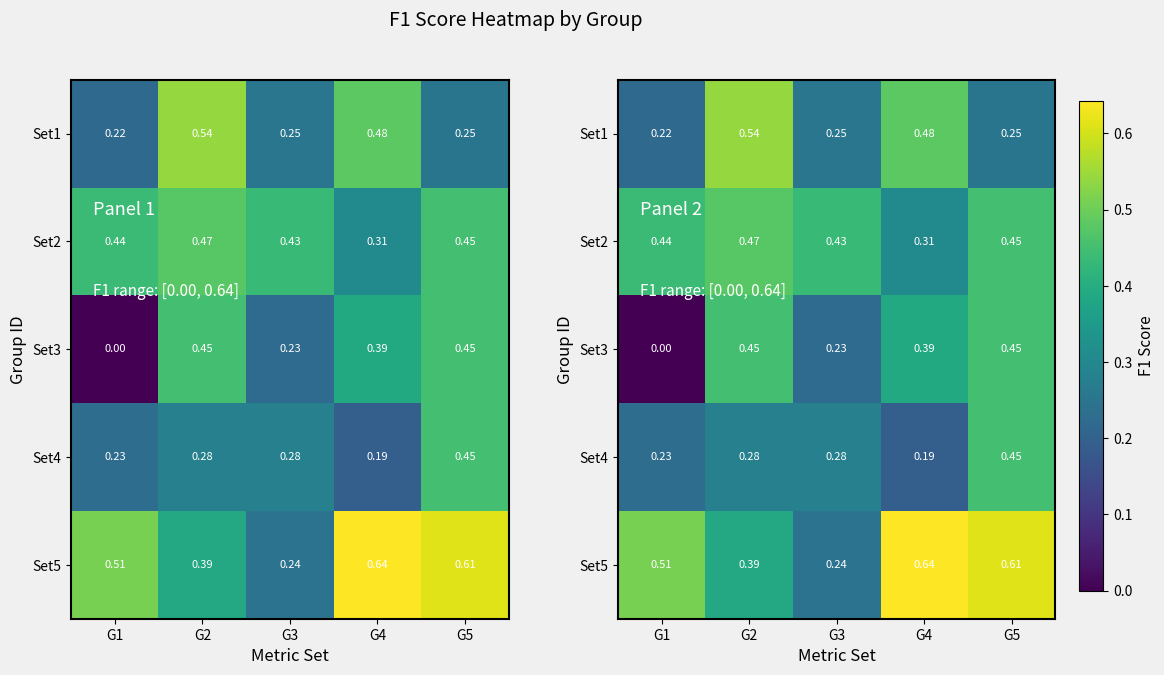

Which has a higher value, G4 or G1?

G4